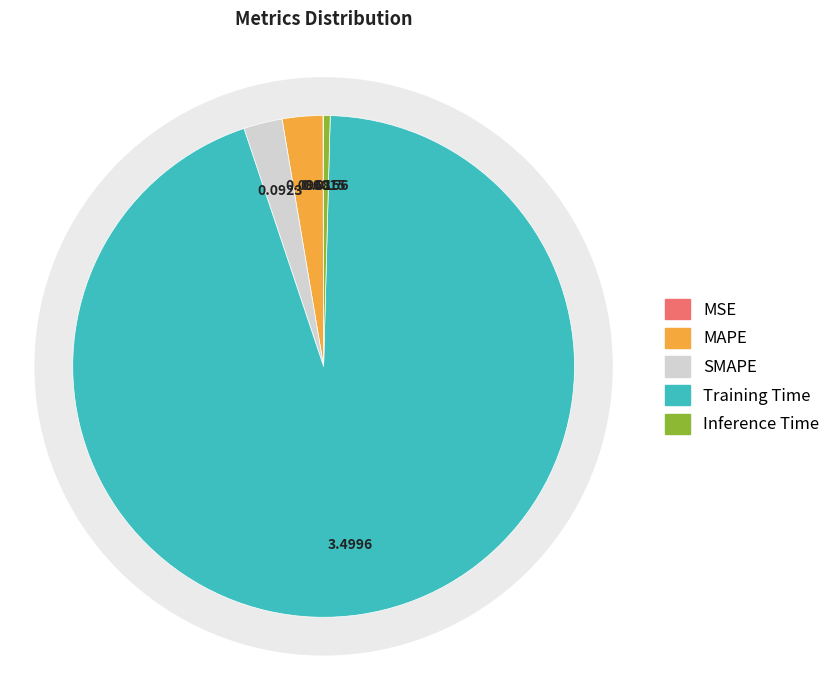

Does any single category account for the majority?

Yes